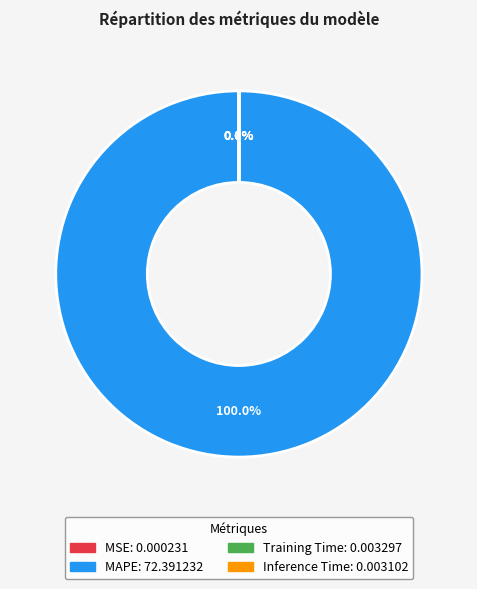

The MAPE slice represents 100% of the pie. True or false?

True